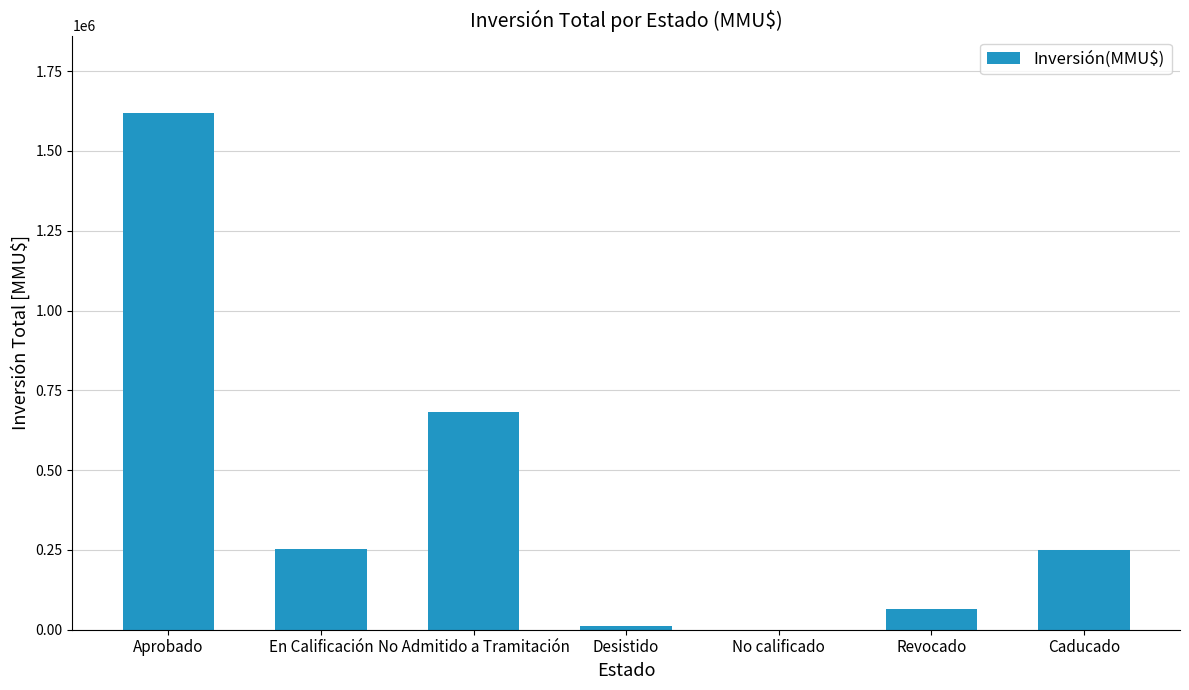

The value at En Calificación is 420412. True or false?

False